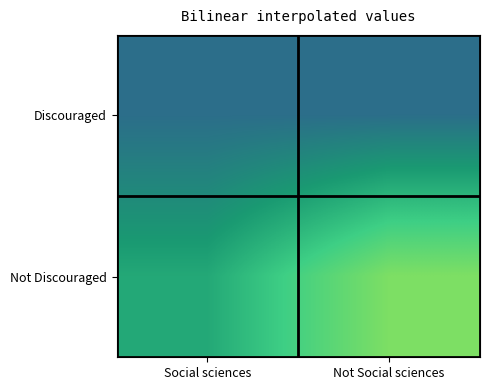

How many distinct data groups are displayed?

2